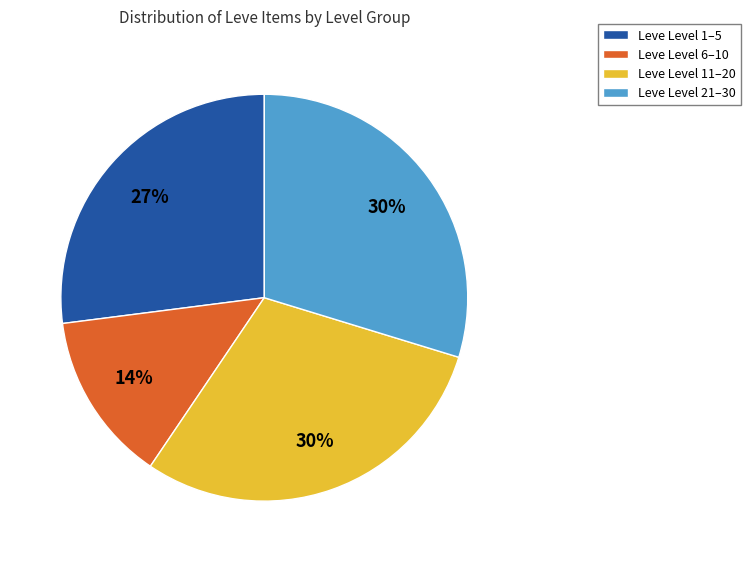

True or false: Leve Level 1–5 accounts for 12% of the total.

False